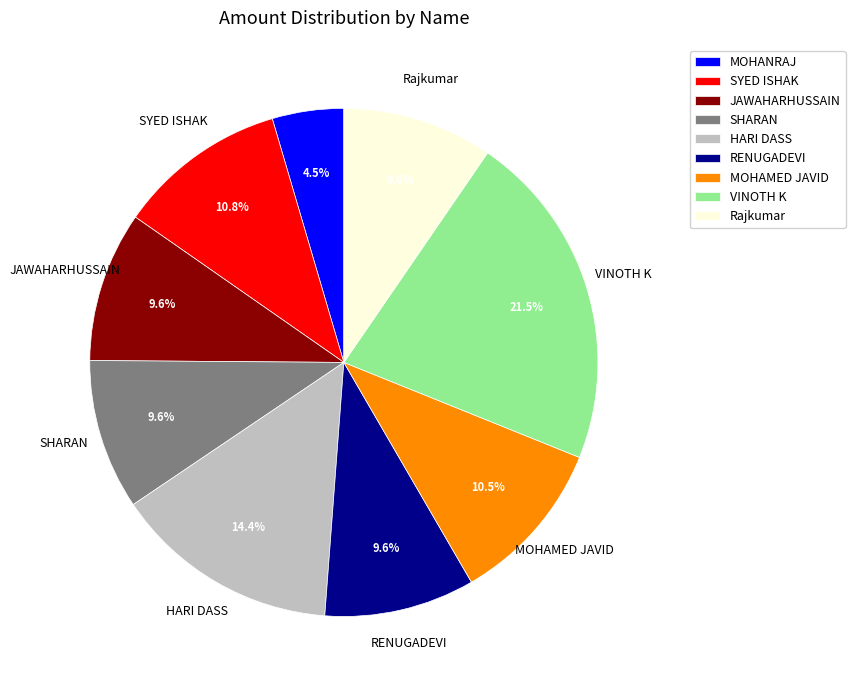

To the nearest percent, what is the average slice percentage?

11%